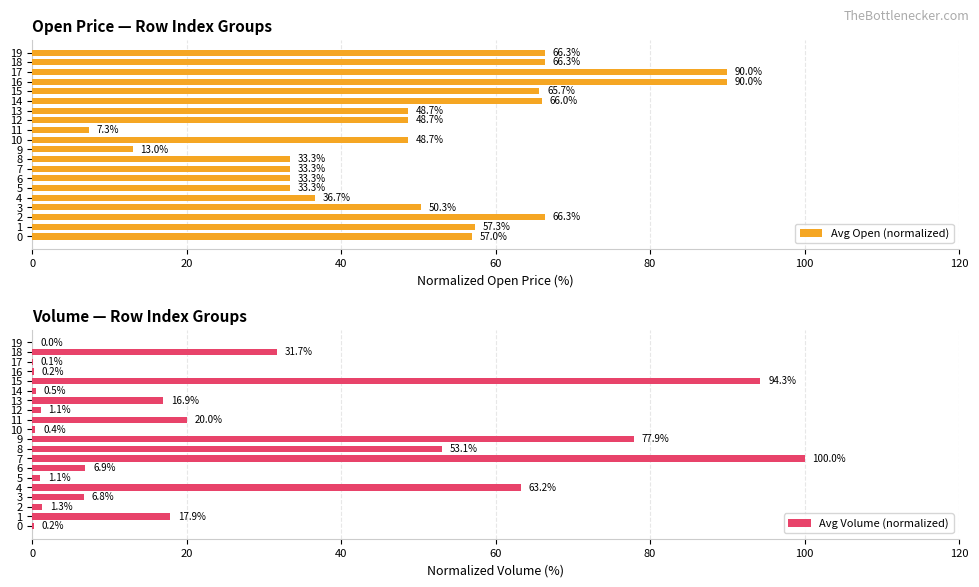

Which category has the highest value in the Avg Volume (normalized) series?

7